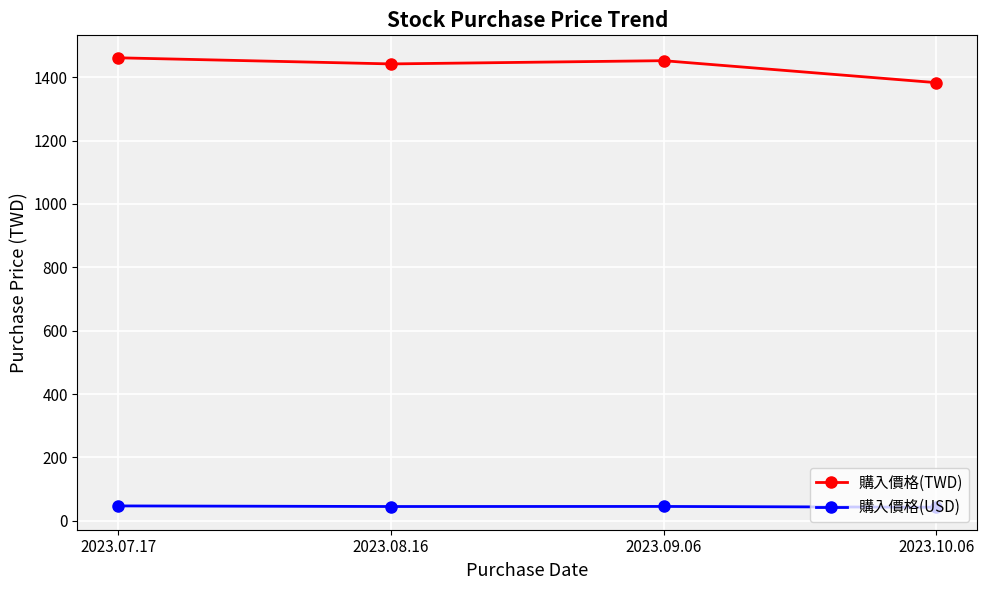

True or false: 購入價格(TWD) and 購入價格(USD) intersect in this chart.

False